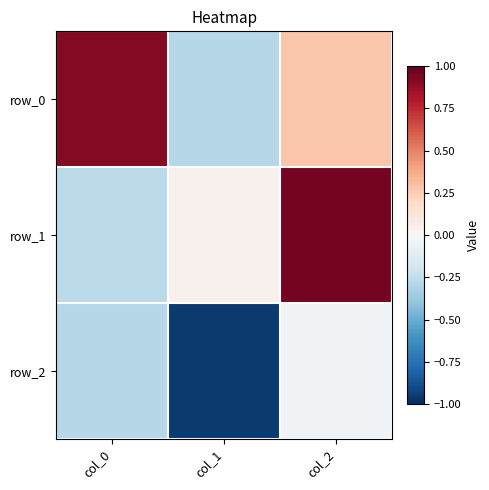

Reading left to right, what are all the values shown in this chart?

row_0: col_0=0.9	col_1=-0.3	col_2=0.3
row_1: col_0=-0.3	col_1=0.0	col_2=1.0
row_2: col_0=-0.3	col_1=-1.0	col_2=-0.0